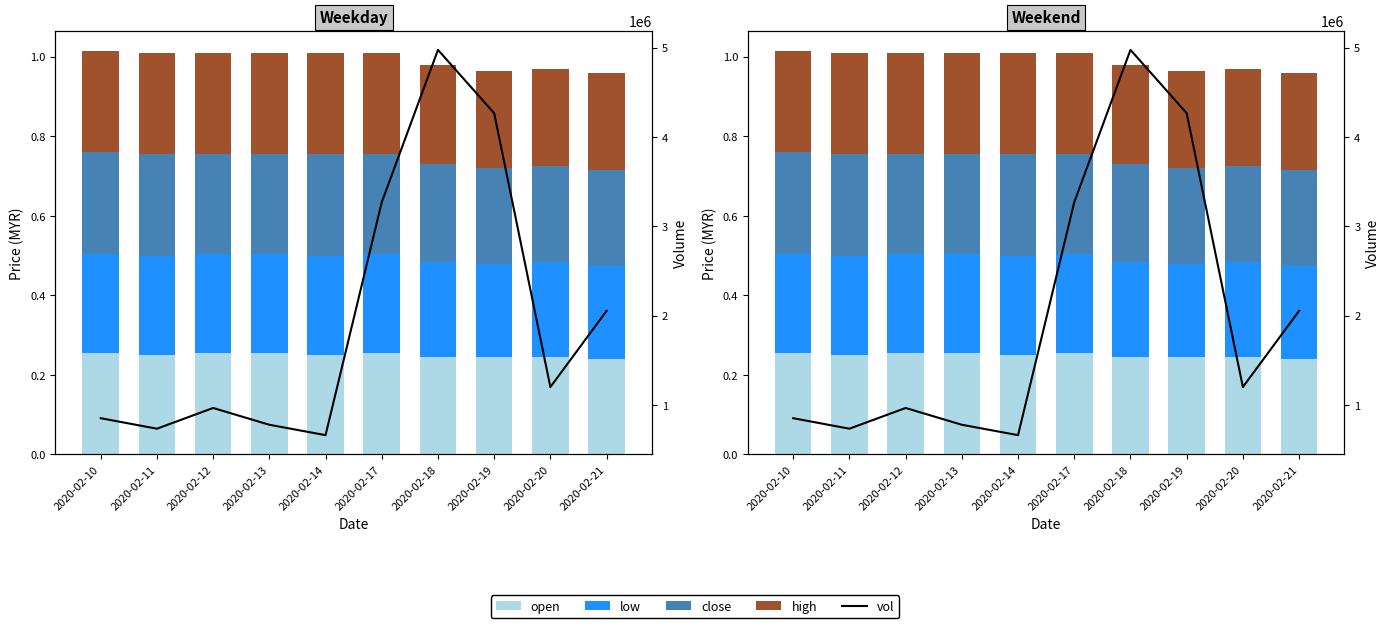

Rank the categories by low value from highest to lowest.

2020-02-10, 2020-02-11, 2020-02-12, 2020-02-13, 2020-02-14, 2020-02-17, 2020-02-18, 2020-02-20, 2020-02-19, 2020-02-21